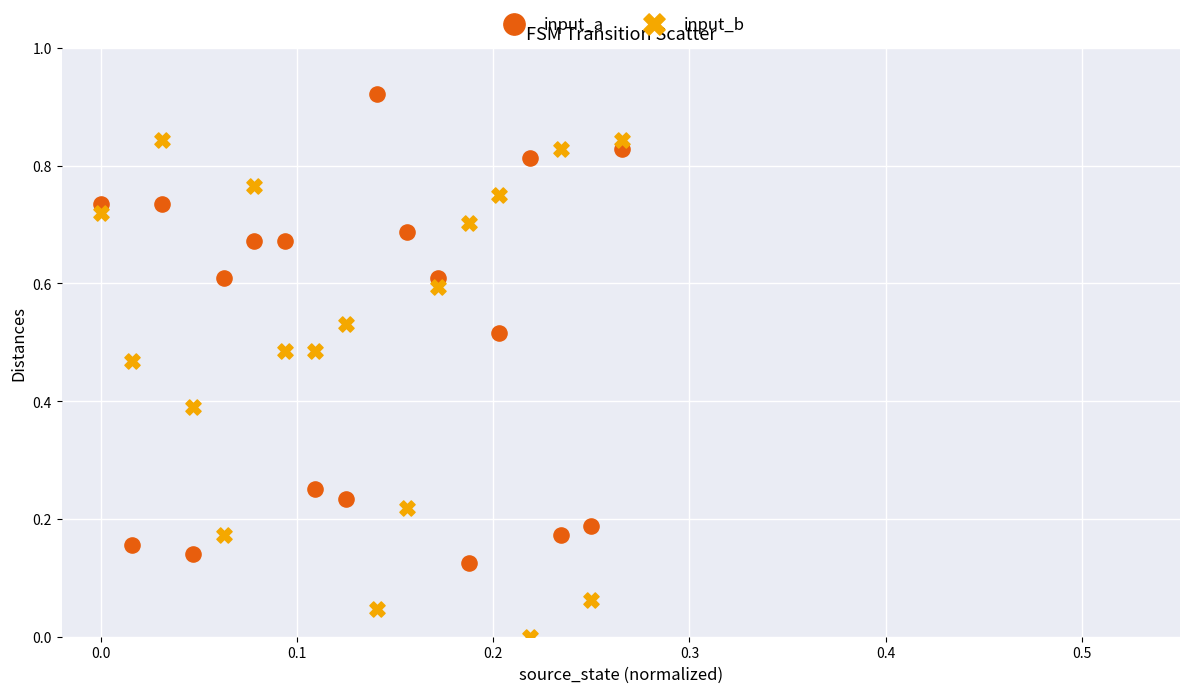

Across all data points, what is the range of X values (max minus min)?

0.3